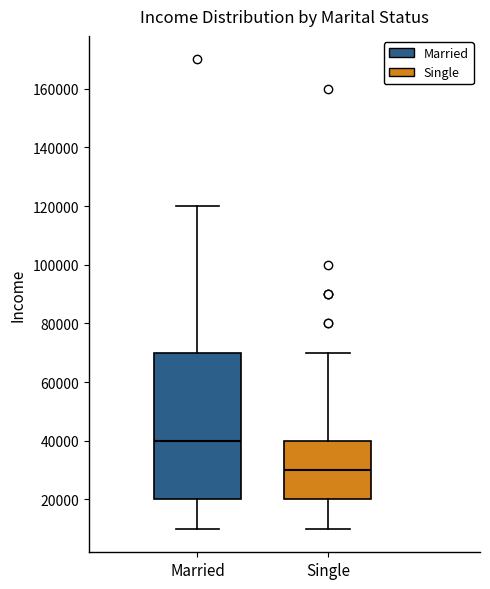

Which box has the highest median line?

Married